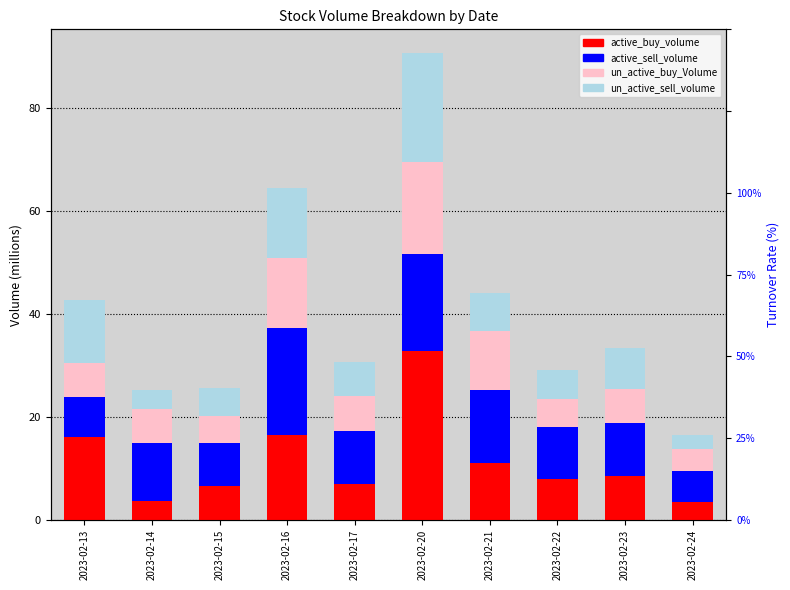

What is the difference between the highest and lowest values at 2023-02-22?

4.7